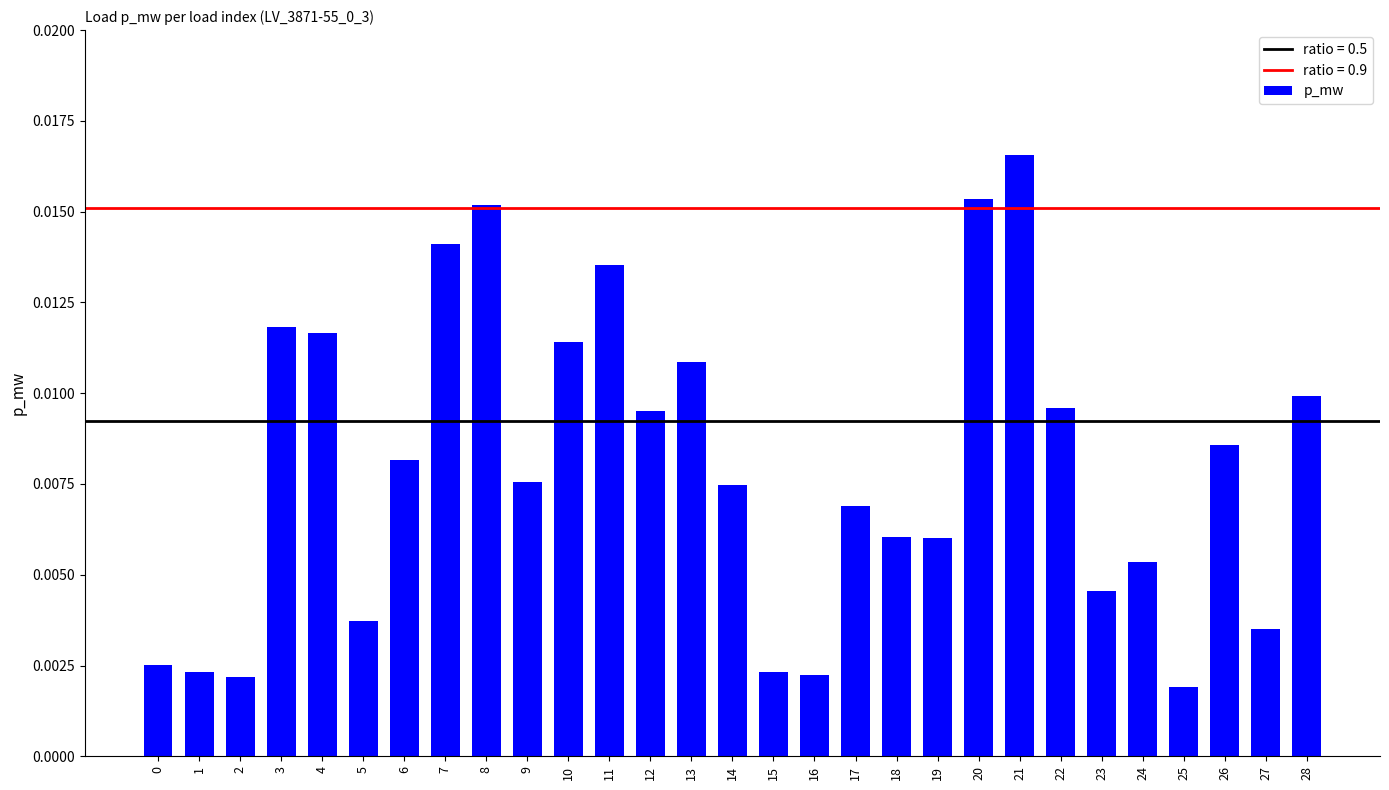

Which has a higher value, 25 or 22?

22